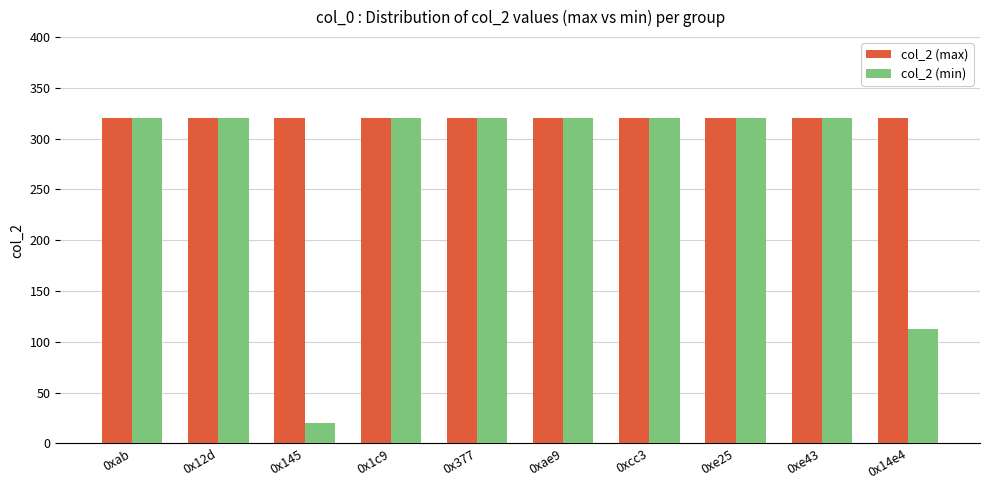

Read the col_2 (max) value at 0xe25.

320